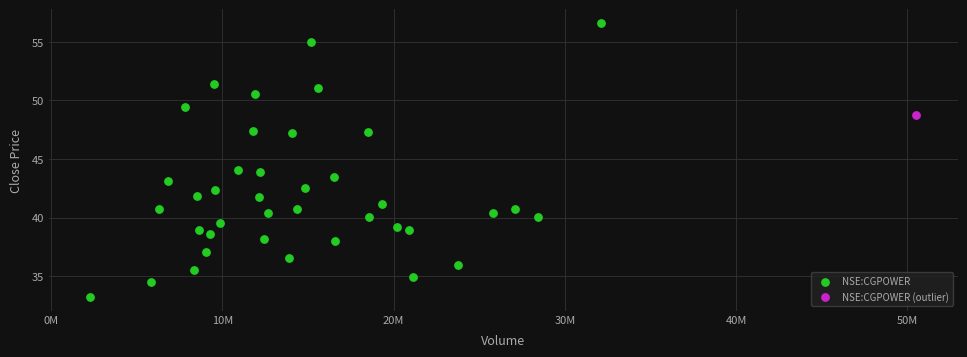

What are all the series names shown in the legend?

NSE:CGPOWER, NSE:CGPOWER (outlier)